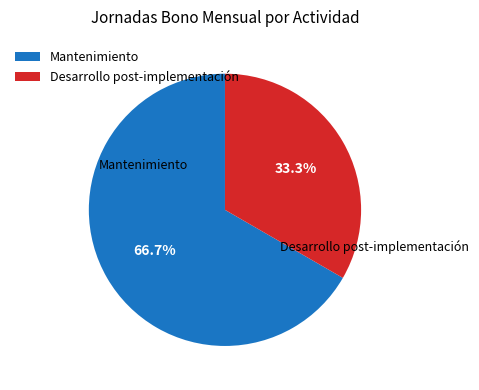

To the nearest percent, what is the difference between the Mantenimiento and Desarrollo post-implementación slice percentages?

33%